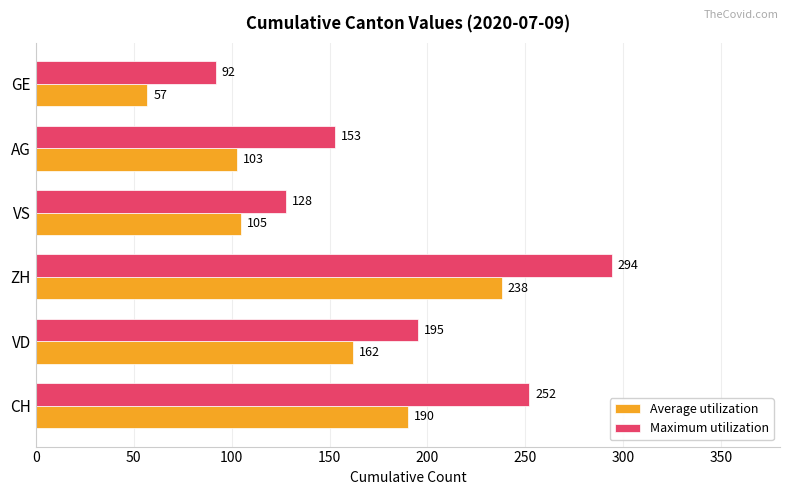

How many Maximum utilization values are between 128 and 252?

4